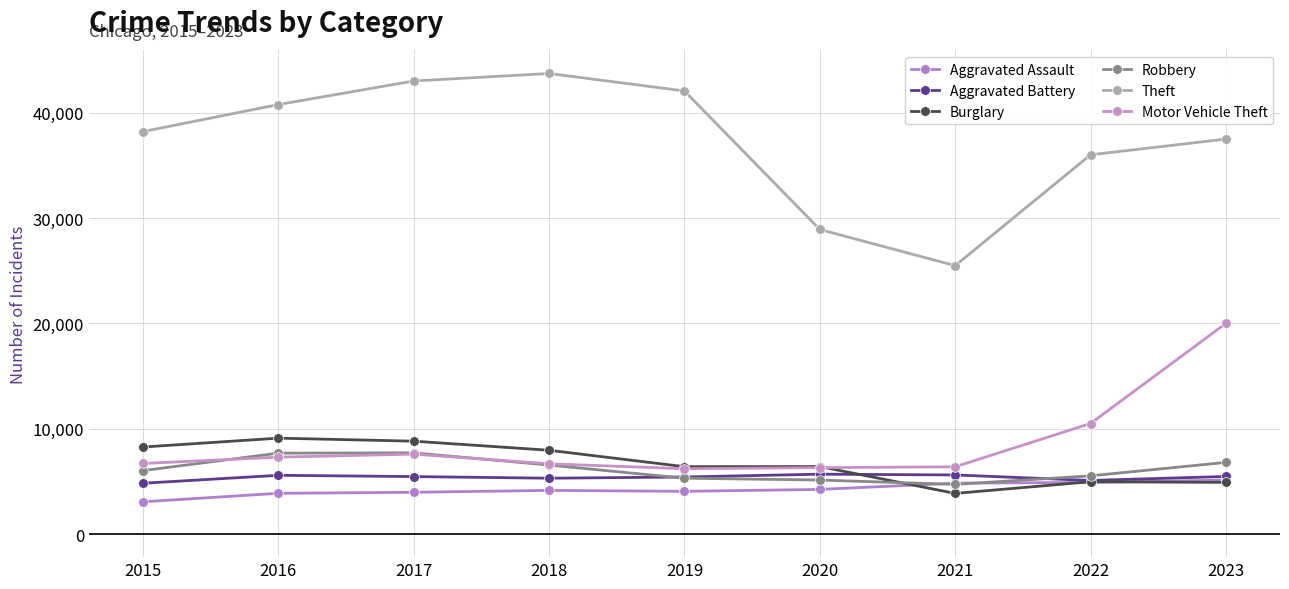

How many data points does each series have?

9